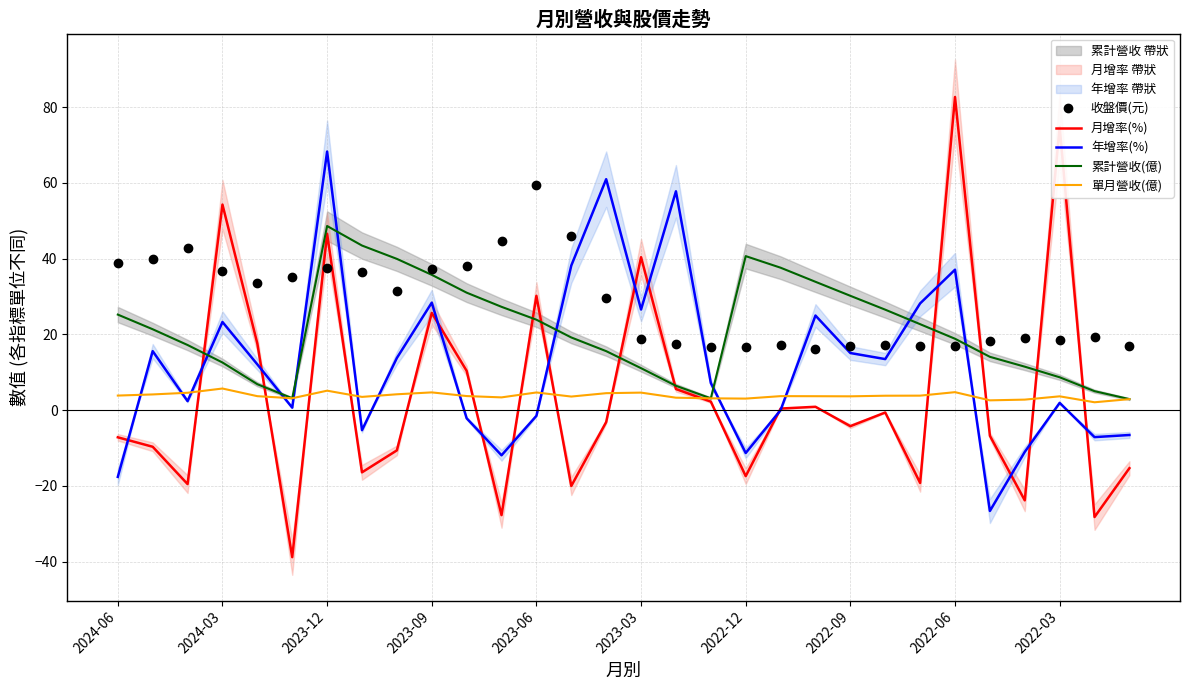

Which series ends up on top after the final intersection of 月增率(%) and 年增率(%)?

年增率(%)